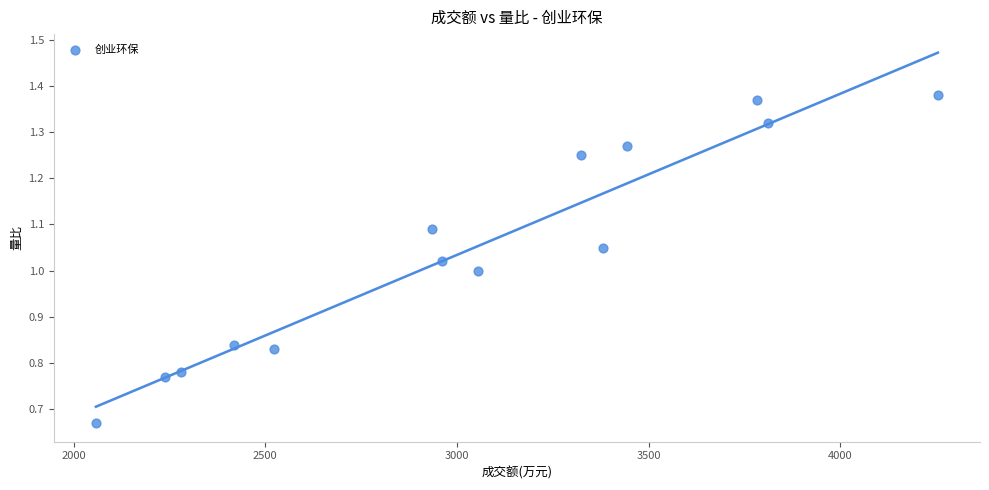

What is the range of X values (max minus min)?

2197.0